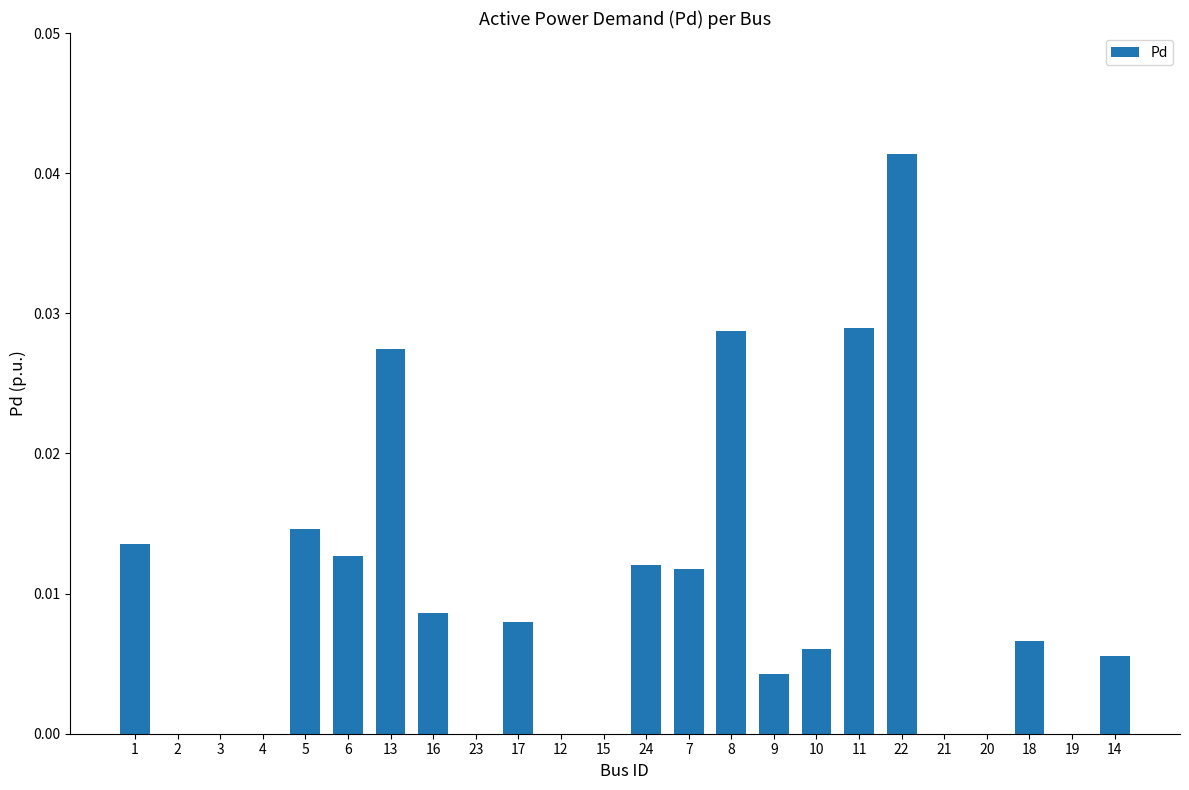

Which label corresponds to the largest value in the chart?

22